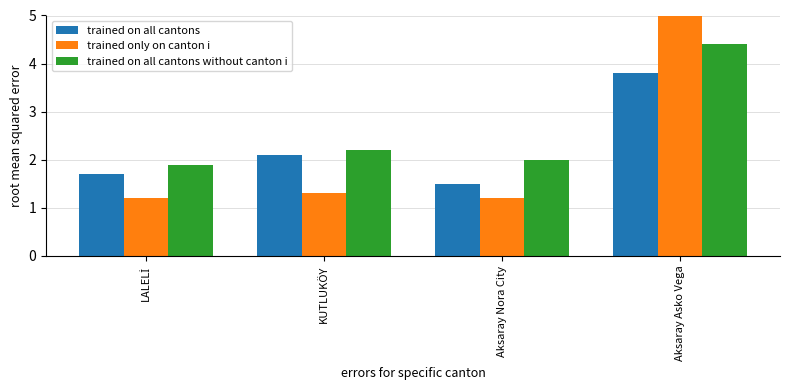

Reading left to right, extract all data points from this chart.

trained on all cantons: 1.7	2.1	1.5	3.8
trained only on canton i: 1.2	1.3	1.2	5.0
trained on all cantons without canton i: 1.9	2.2	2.0	4.4